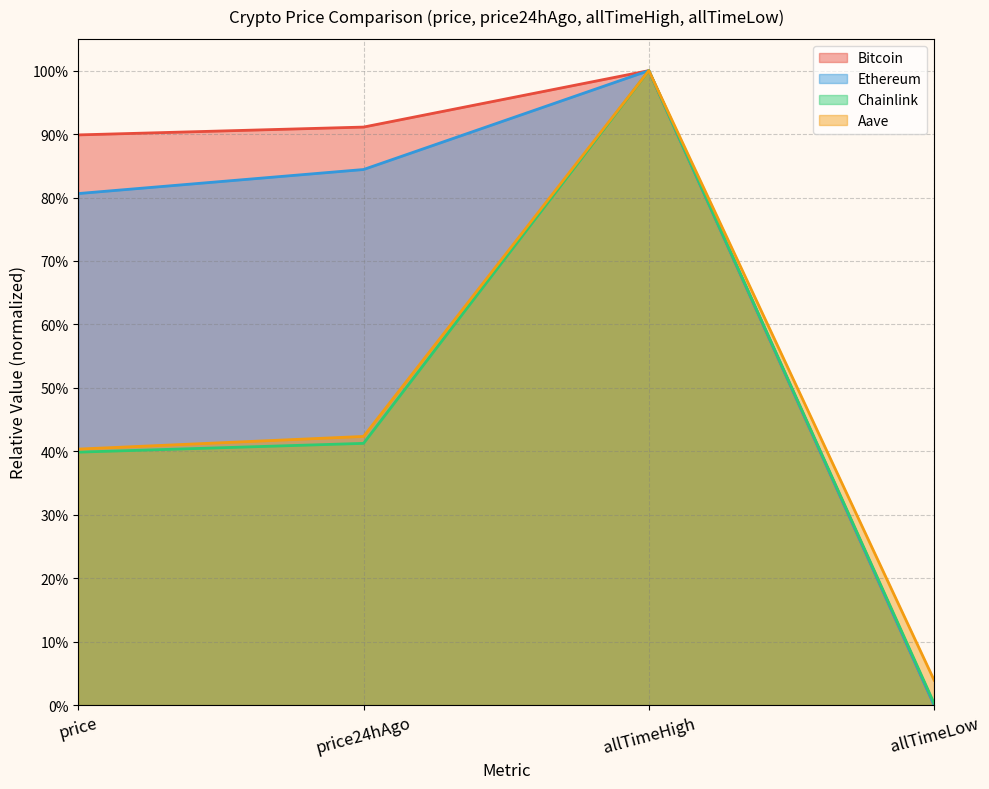

Reading left to right, what are all the values shown in this chart?

Bitcoin: 0.9	0.9	1.0	0.0
Ethereum: 0.8	0.8	1.0	0.0
Chainlink: 0.4	0.4	1.0	0.0
Aave: 0.4	0.4	1.0	0.0